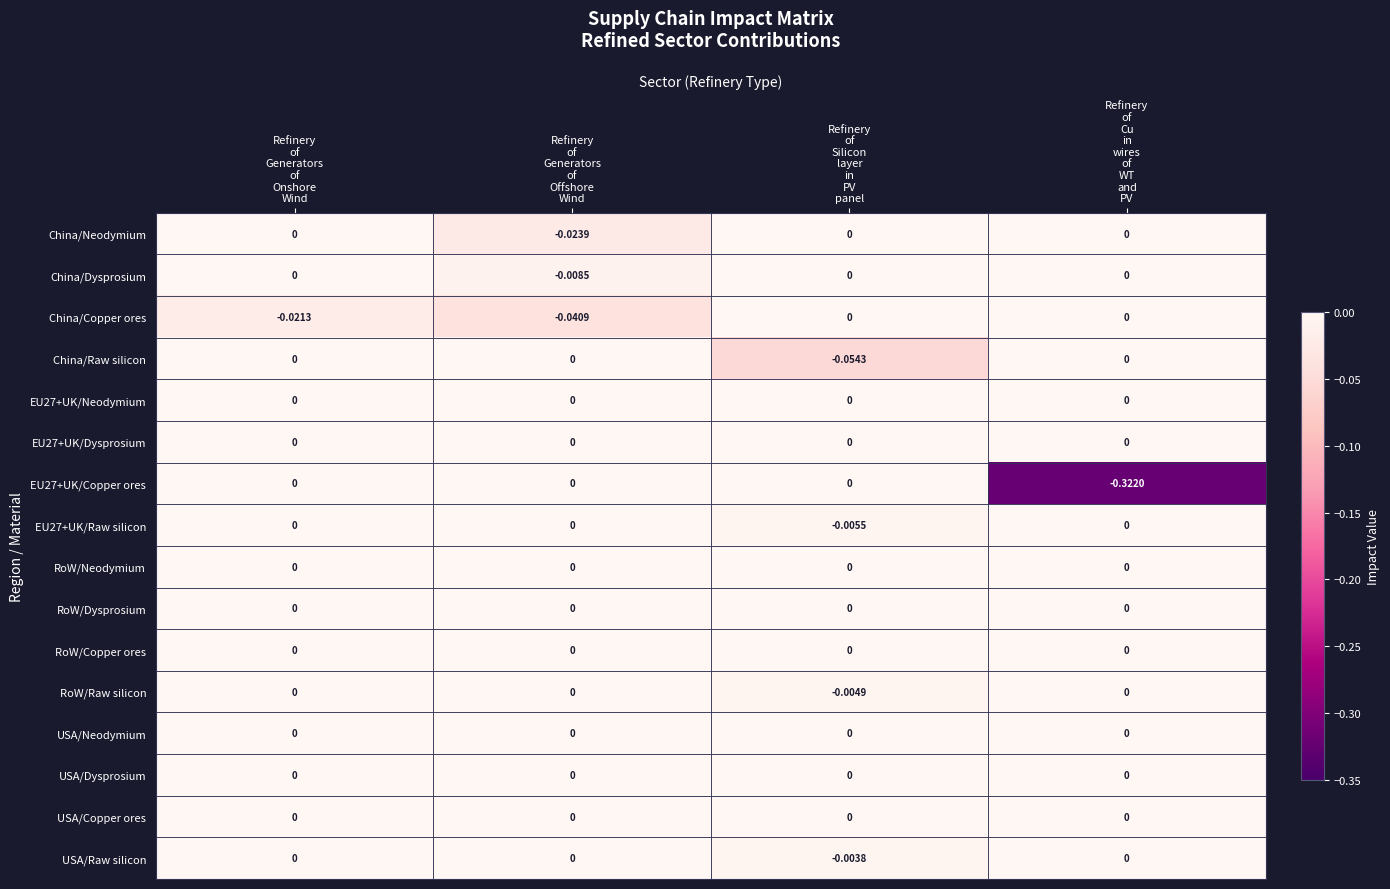

How many values in the USA/Raw silicon series are below 0?

1